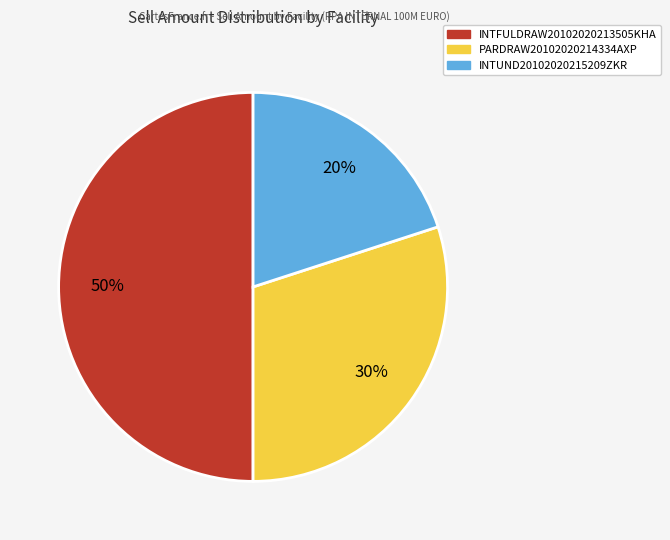

The INTUND20102020215209ZKR slice represents 20% of the pie. True or false?

True